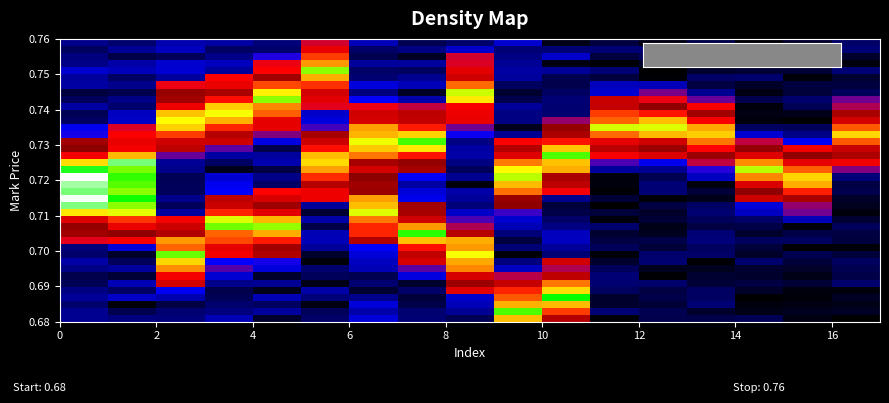

Count the number of data series in this chart.

40